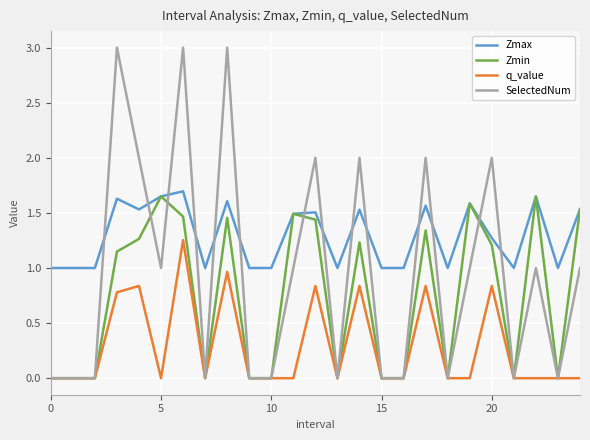

Which series has the widest spread of values?

SelectedNum